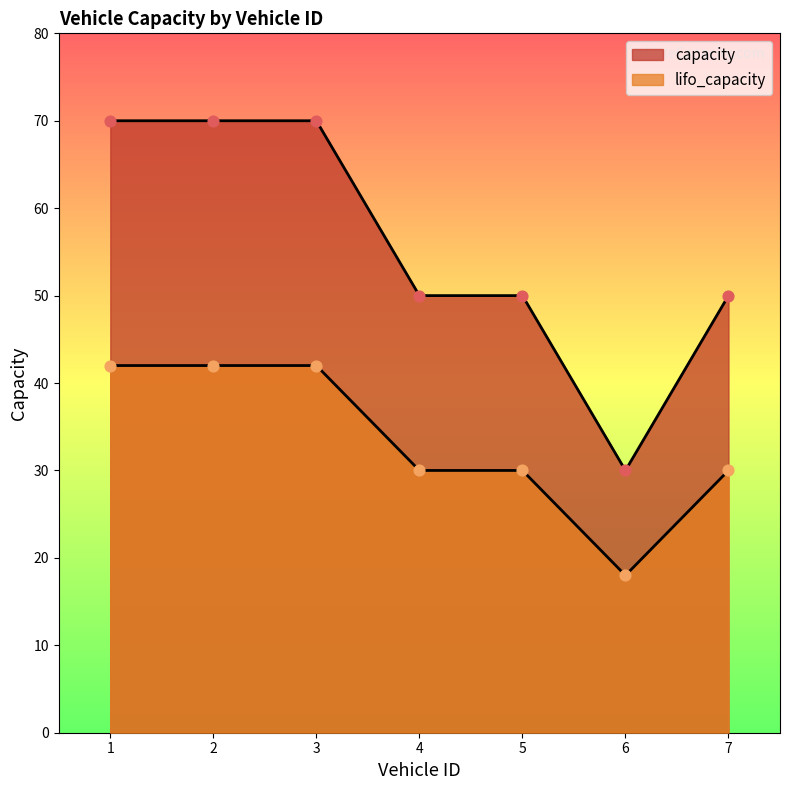

Which series has the largest total across all categories?

capacity